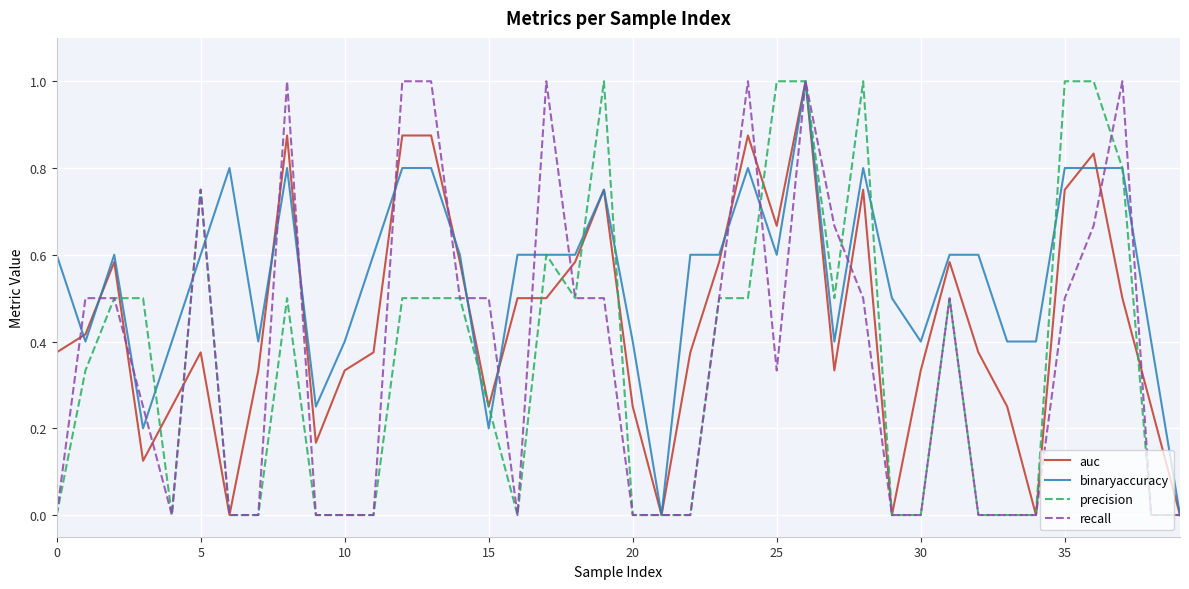

What is the maximum value shown in the chart?

1.0